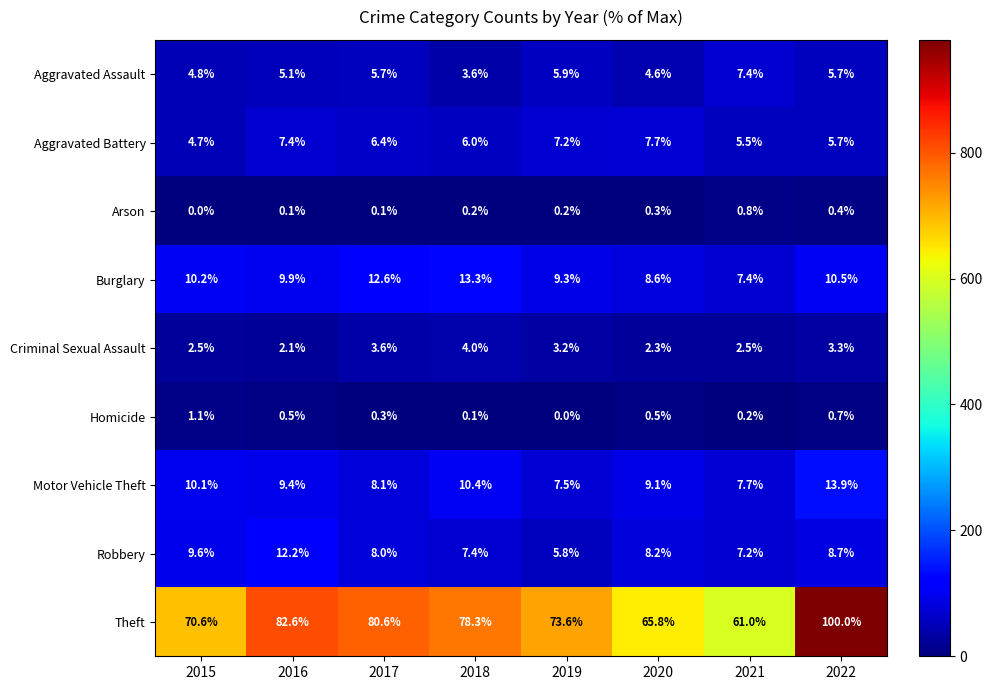

Read the Criminal Sexual Assault value at 2020.

2.3